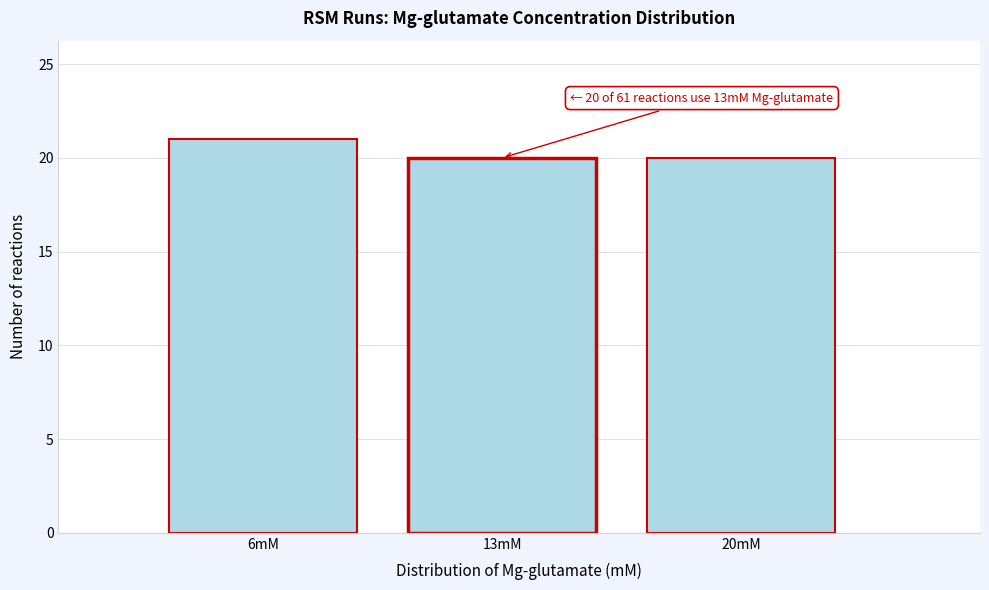

Reading left to right, list all the values displayed in this chart.

21	20	20